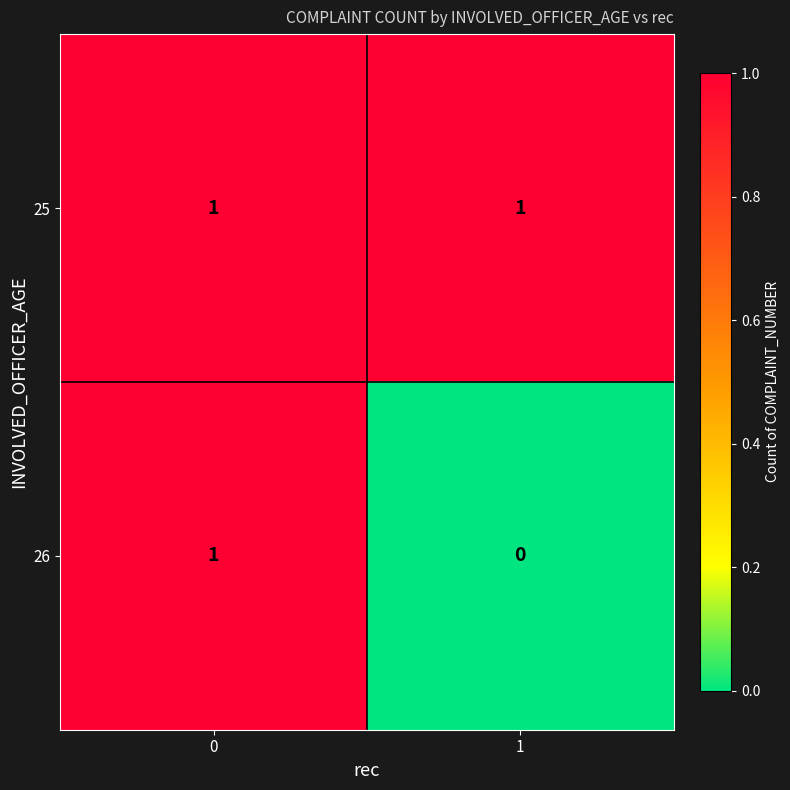

Rank the series at 1 from lowest to highest value.

26, 25